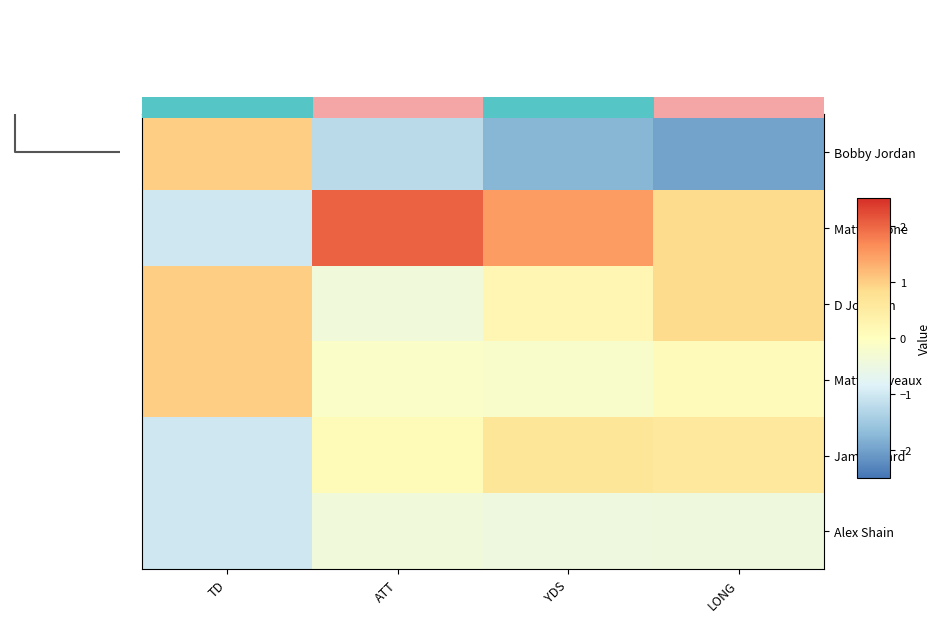

Reading left to right, extract all data points from this chart.

Bobby Jordan: TD=1.0	ATT=-1.2	YDS=-1.7	LONG=-2.0
Matt Pedone: TD=-1.0	ATT=2.0	YDS=1.5	LONG=0.9
D Johnson: TD=1.0	ATT=-0.4	YDS=0.2	LONG=0.9
Matt Heriveaux: TD=1.0	ATT=-0.1	YDS=-0.2	LONG=0.1
James Ward: TD=-1.0	ATT=0.1	YDS=0.6	LONG=0.6
Alex Shain: TD=-1.0	ATT=-0.4	YDS=-0.5	LONG=-0.4